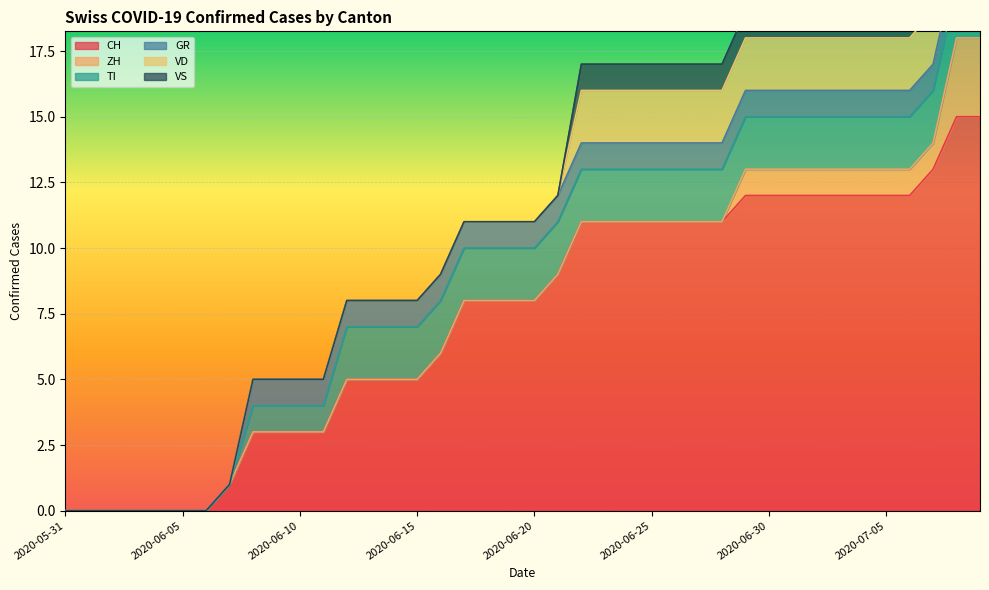

Reading left to right, what are all the values shown in this chart?

CH: 0	0	0	0	0	0	0	1	3	3	3	3	5	5	5	5	6	8	8	8	8	9	11	11	11	11	11	11	11	12	12	12	12	12	12	12	12	13	15	15
ZH: 0	0	0	0	0	0	0	0	0	0	0	0	0	0	0	0	0	0	0	0	0	0	0	0	0	0	0	0	0	1	1	1	1	1	1	1	1	1	3	3
TI: 0	0	0	0	0	0	0	0	1	1	1	1	2	2	2	2	2	2	2	2	2	2	2	2	2	2	2	2	2	2	2	2	2	2	2	2	2	2	2	2
GR: 0	0	0	0	0	0	0	0	1	1	1	1	1	1	1	1	1	1	1	1	1	1	1	1	1	1	1	1	1	1	1	1	1	1	1	1	1	1	1	1
VD: 0	0	0	0	0	0	0	0	0	0	0	0	0	0	0	0	0	0	0	0	0	0	2	2	2	2	2	2	2	2	2	2	2	2	2	2	2	2	2	2
VS: 0	0	0	0	0	0	0	0	0	0	0	0	0	0	0	0	0	0	0	0	0	0	1	1	1	1	1	1	1	1	1	1	1	1	1	1	1	1	1	1